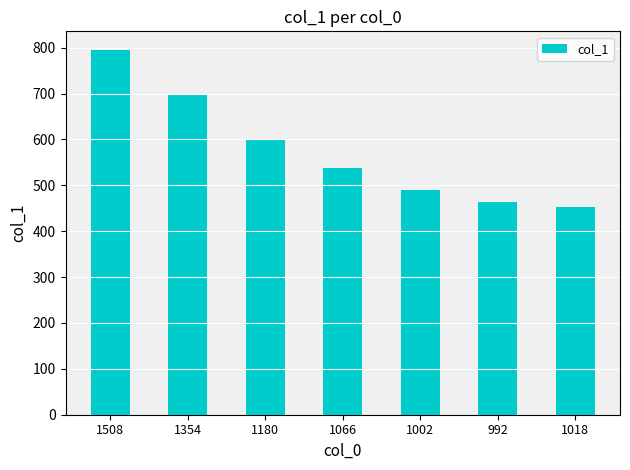

What is the change in value from 1066 to 1002?

-48